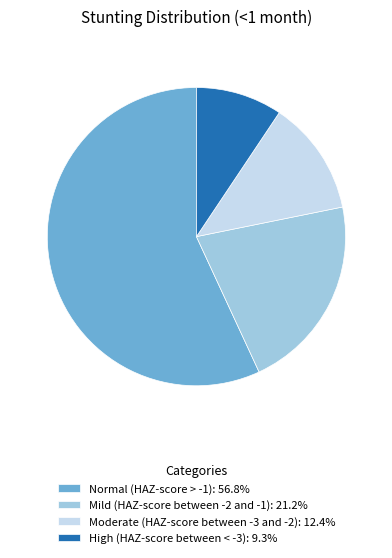

How many slices are in this pie chart?

4